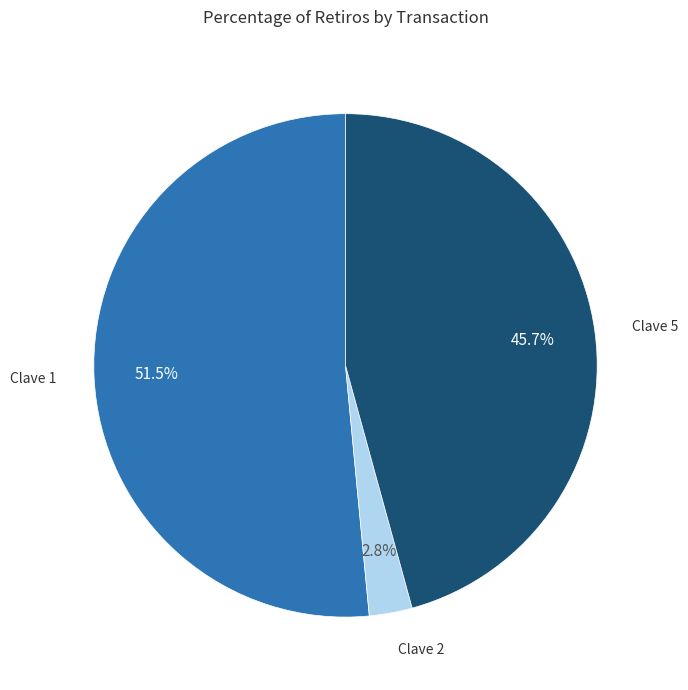

Is there any slice that represents more than half of the pie?

Yes